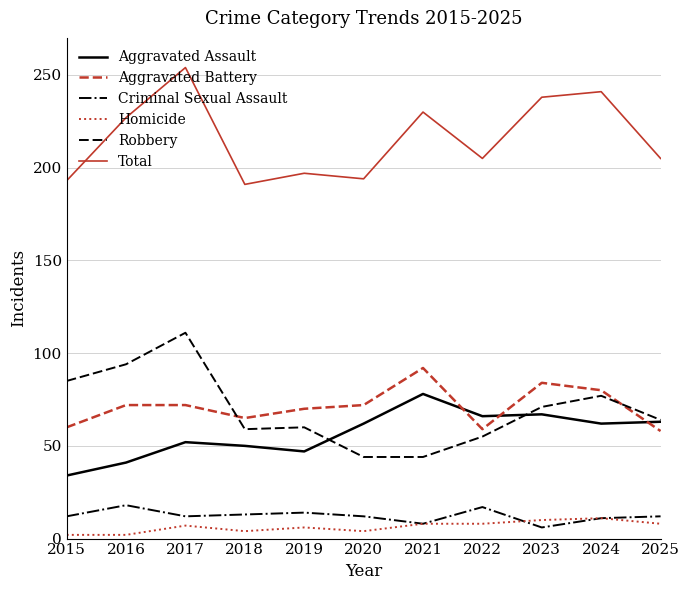

What is the lowest value of the Criminal Sexual Assault series?

6